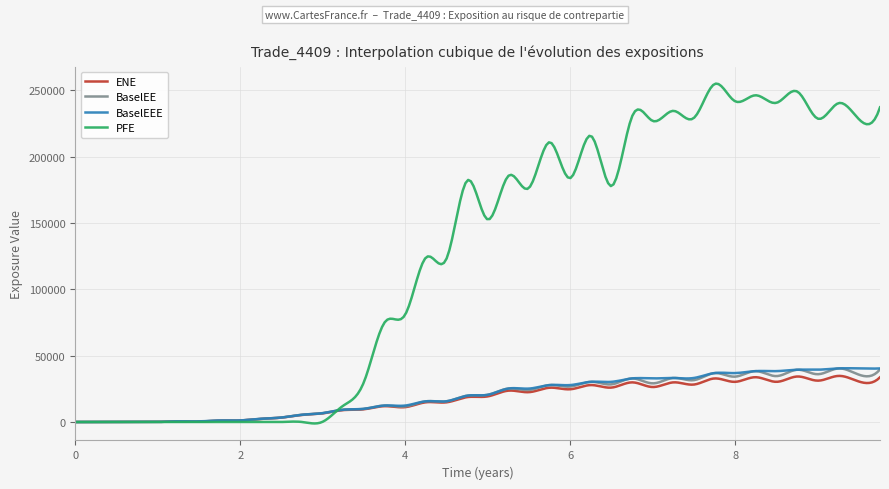

Which series has the largest range (max minus min)?

PFE